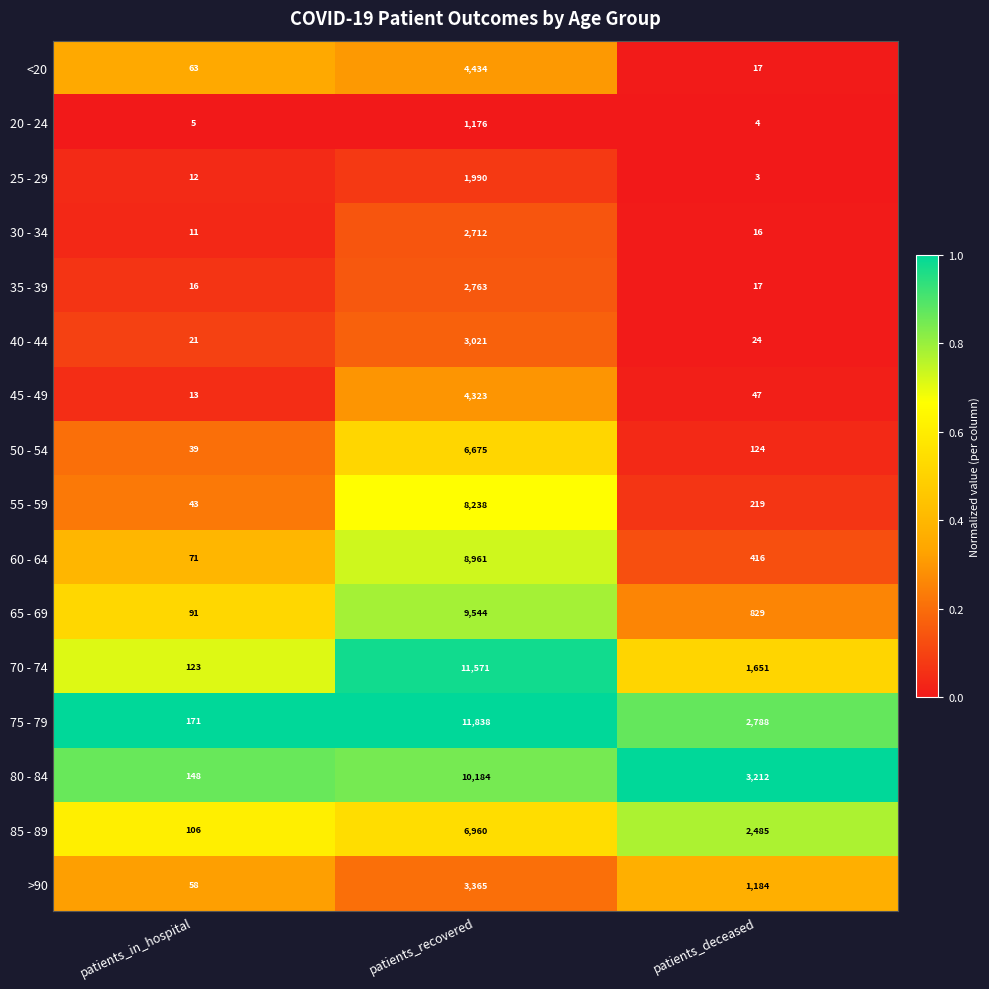

The value of <20 at patients_recovered is 6105. True or false?

False